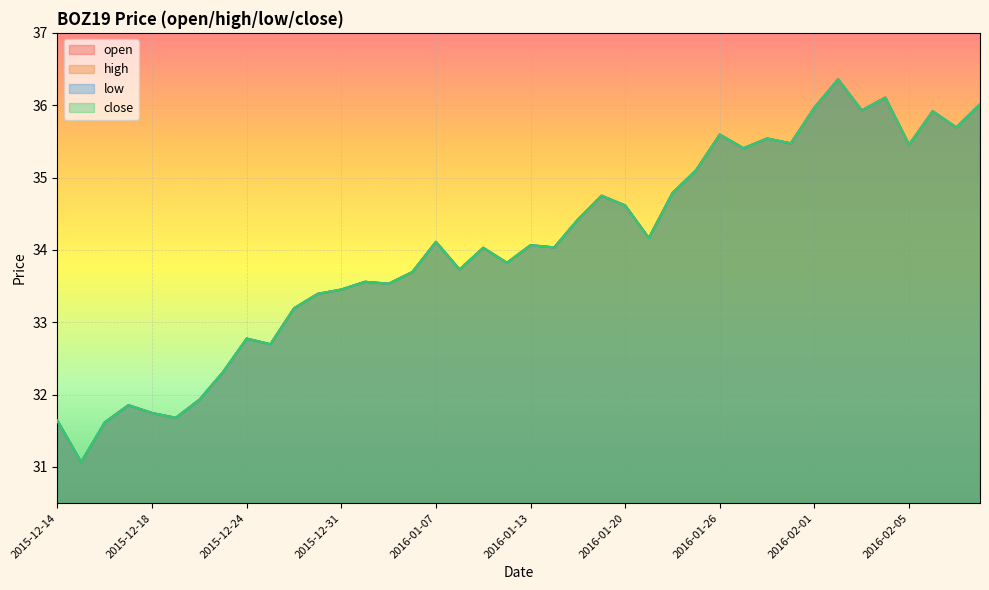

Where is high nearest to the value 33?

2015-12-29